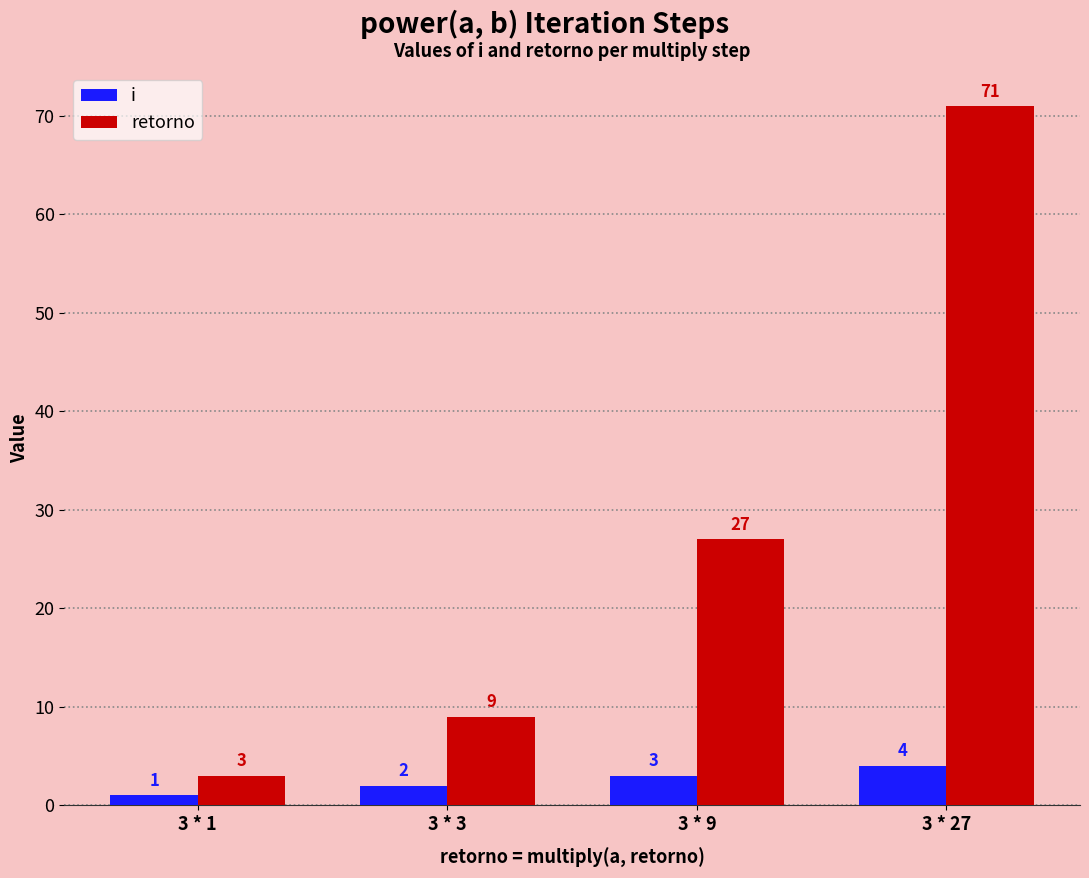

What is the difference between the maximum and minimum values in the i series?

3